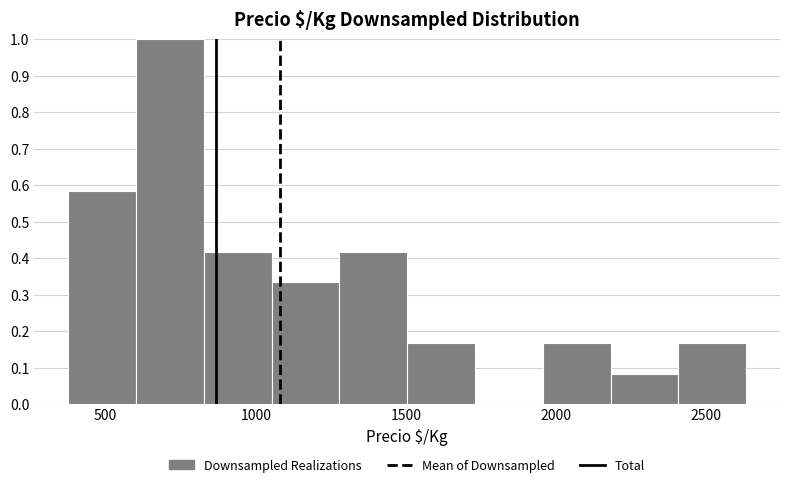

Reading left to right, list every bar in this chart as the range it spans on the x-axis followed by its height. Neither the bar edges nor the heights are printed on the chart, so give them approximately, as read against the axes.

400 to 600: 0.58
600 to 850: 1.00
850 to 1050: 0.42
1050 to 1300: 0.33
1300 to 1500: 0.42
1500 to 1750: 0.17
1750 to 1950: 0
1950 to 2200: 0.17
2200 to 2400: 0.08
2400 to 2650: 0.17